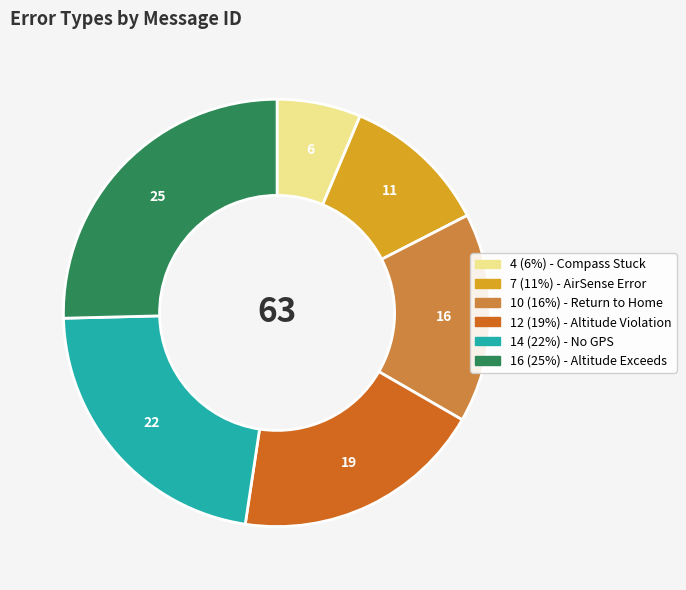

Is there any slice that represents more than half of the pie?

No